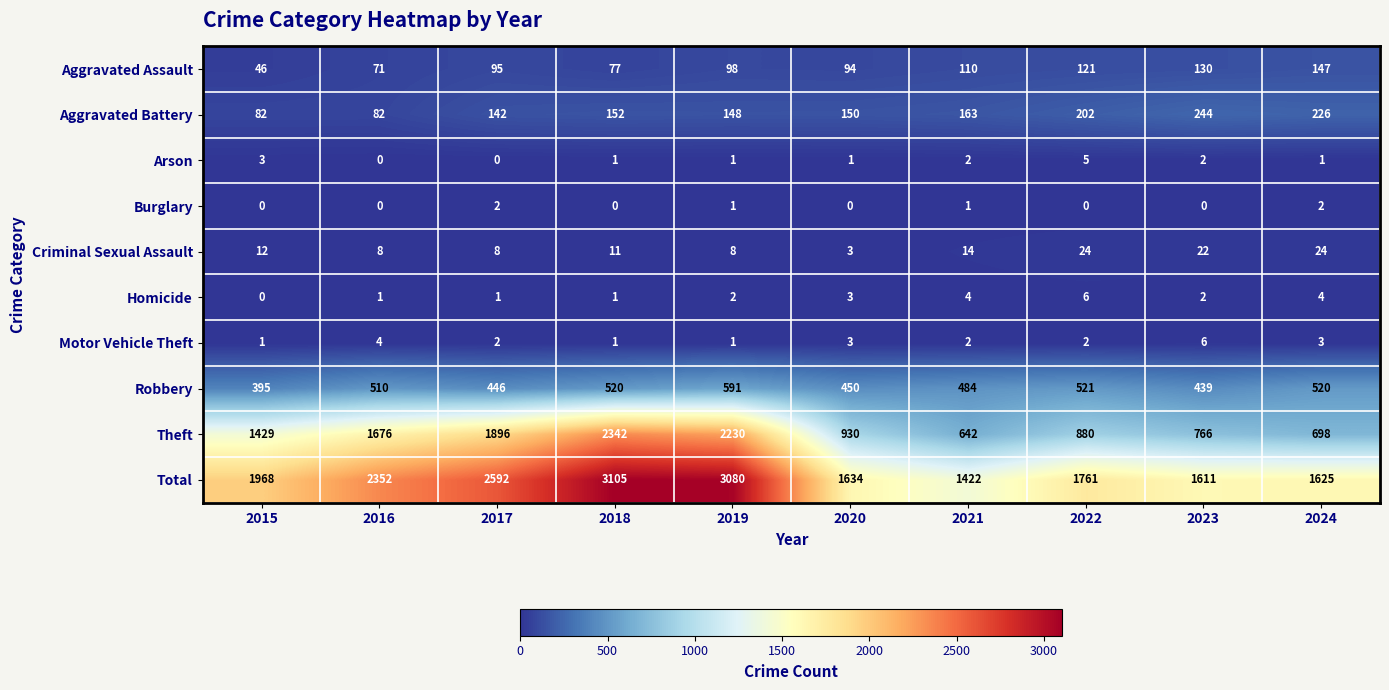

At how many categories does at least one series exceed 1639?

6